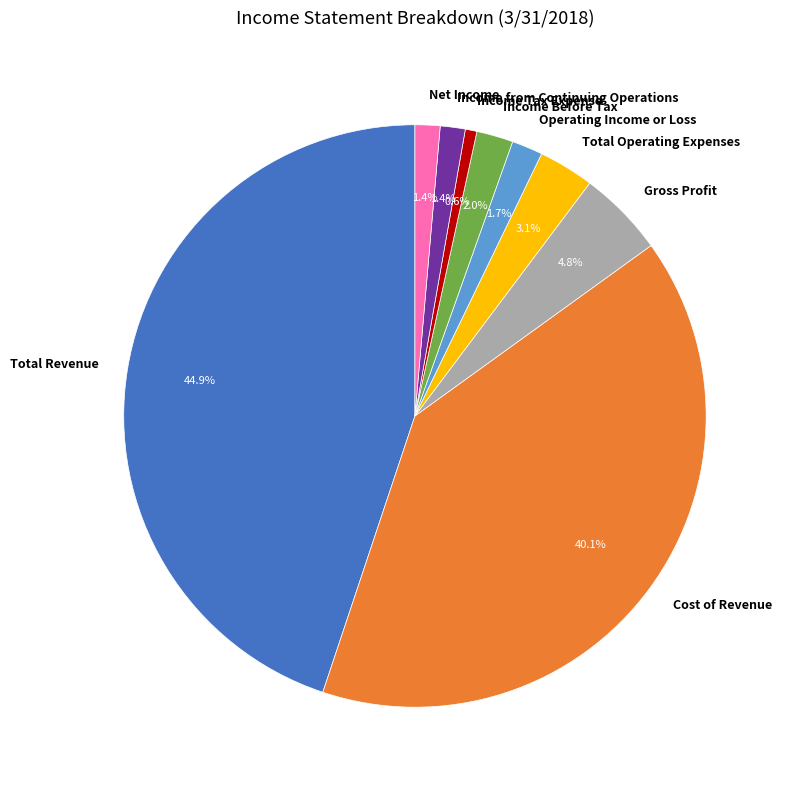

What portion of the pie excludes Cost of Revenue?

59.9%